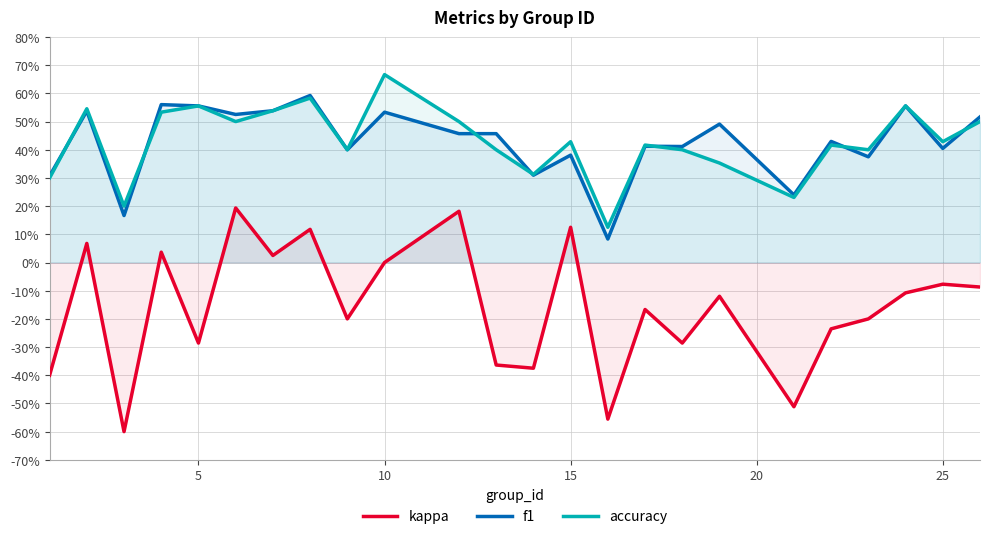

True or false: accuracy and f1 cross at least once.

True